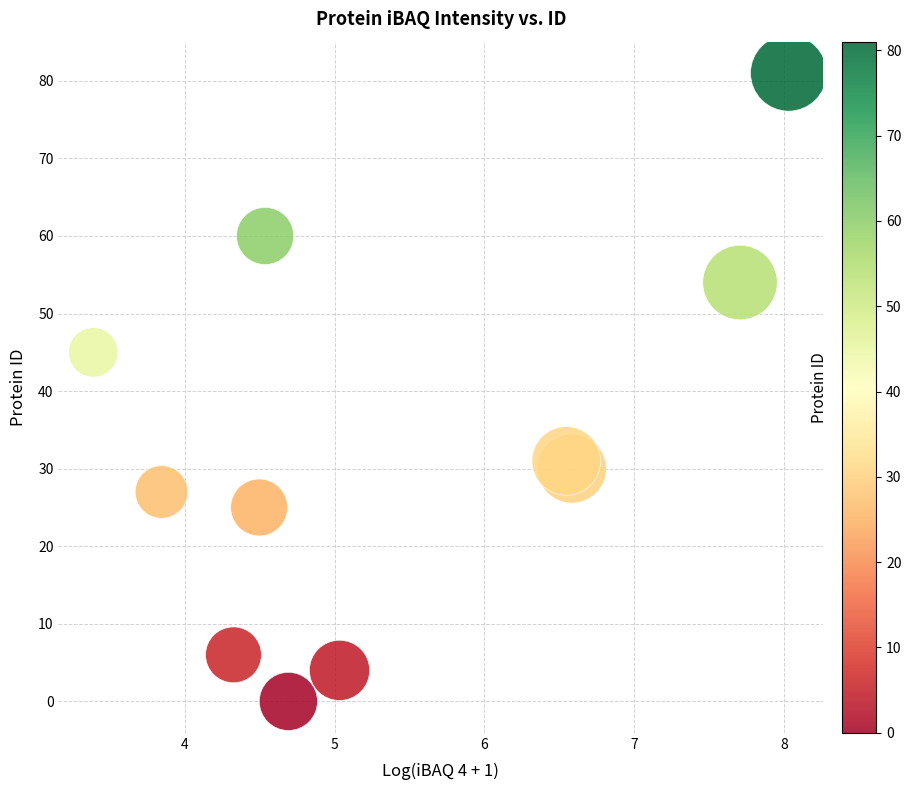

What is the average Y value?

33